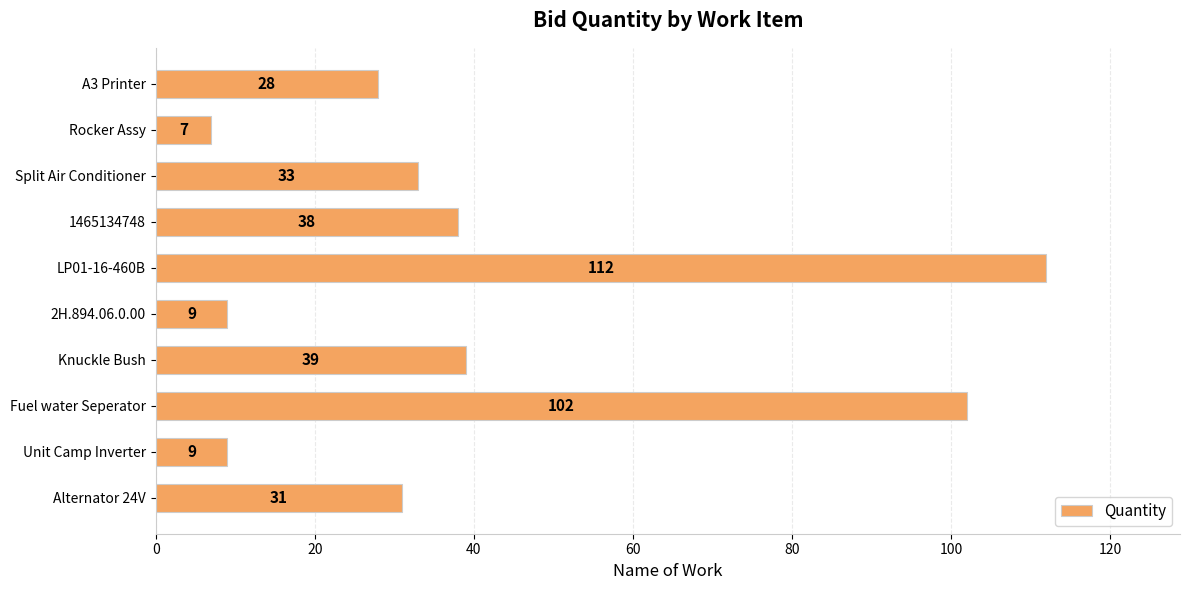

What is the difference between the maximum and second lowest values?

103